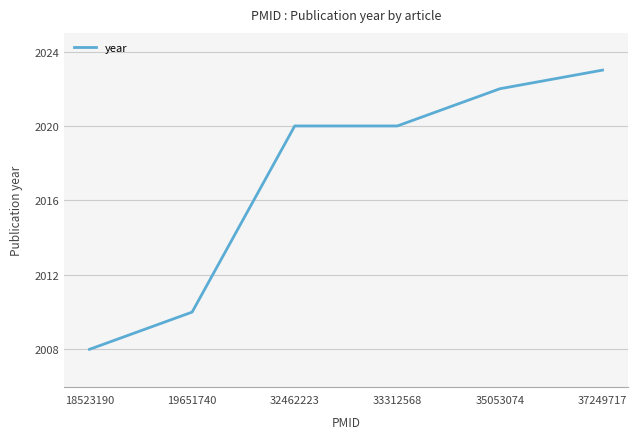

Which has a higher value, 32462223 or 35053074?

35053074